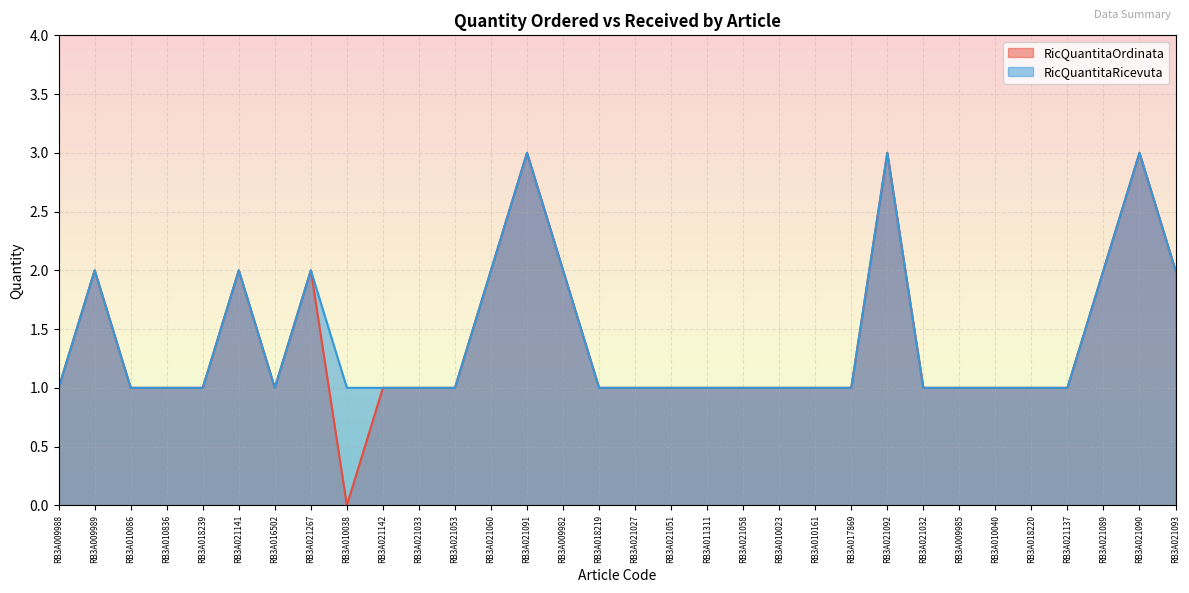

What is the sum of the RicQuantitaRicevuta values at RB3A021091 and RB3A021060?

5